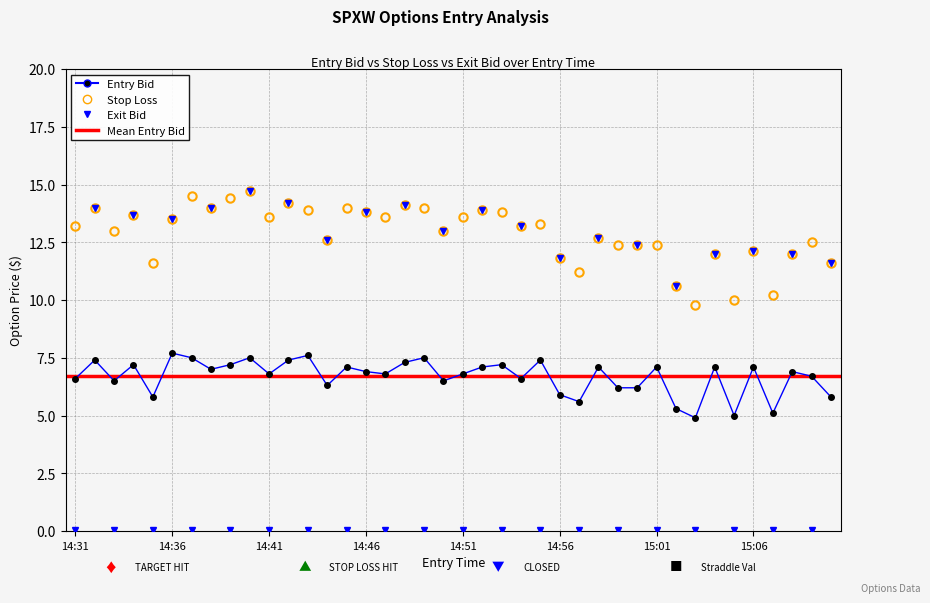

At how many categories does at least one series exceed 7?

40